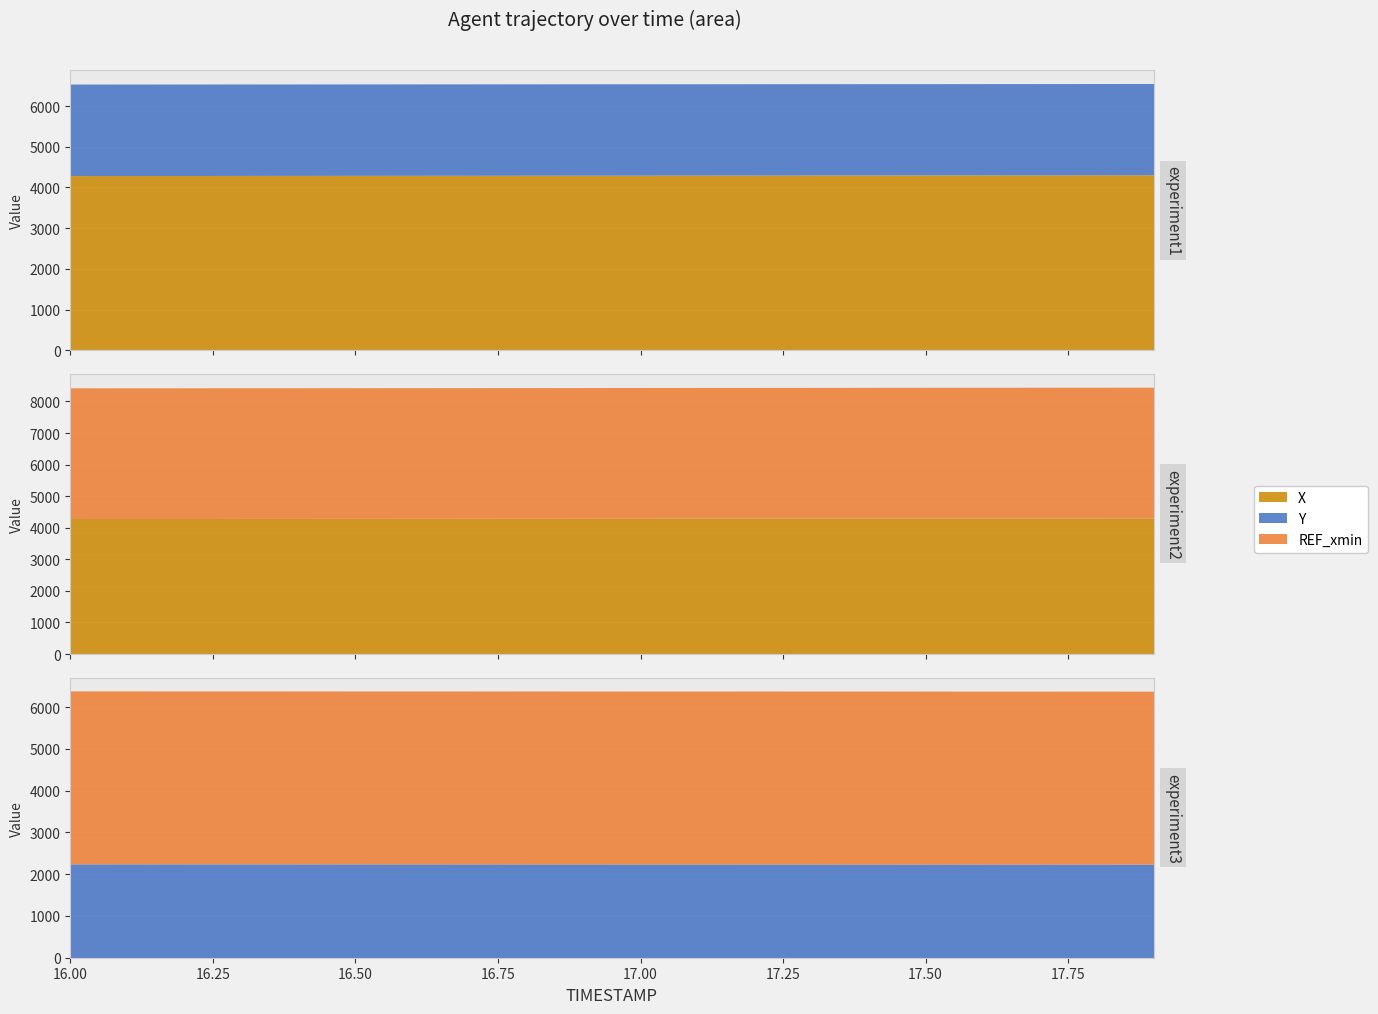

True or false: AUGMENT_TYPE and Y intersect in this chart.

False